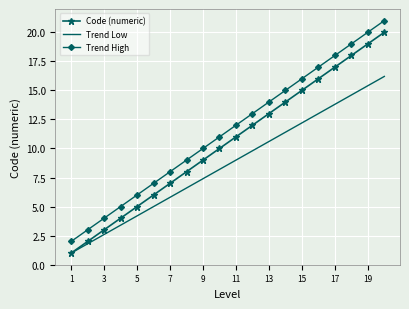

What is the greatest value displayed?

21.0